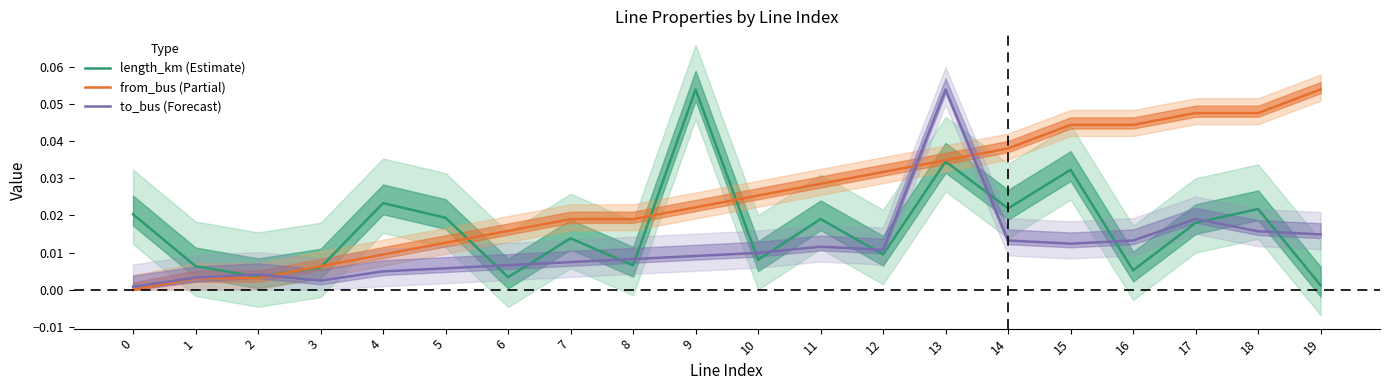

At which category is the sum across all series the highest?

13